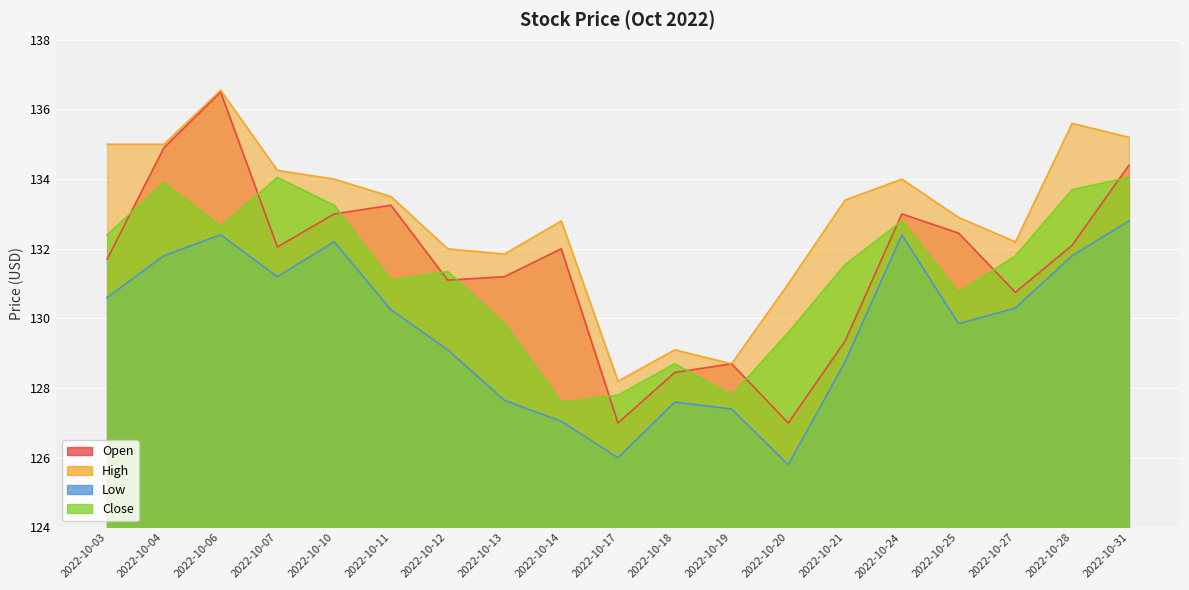

How many data points does each series have?

19